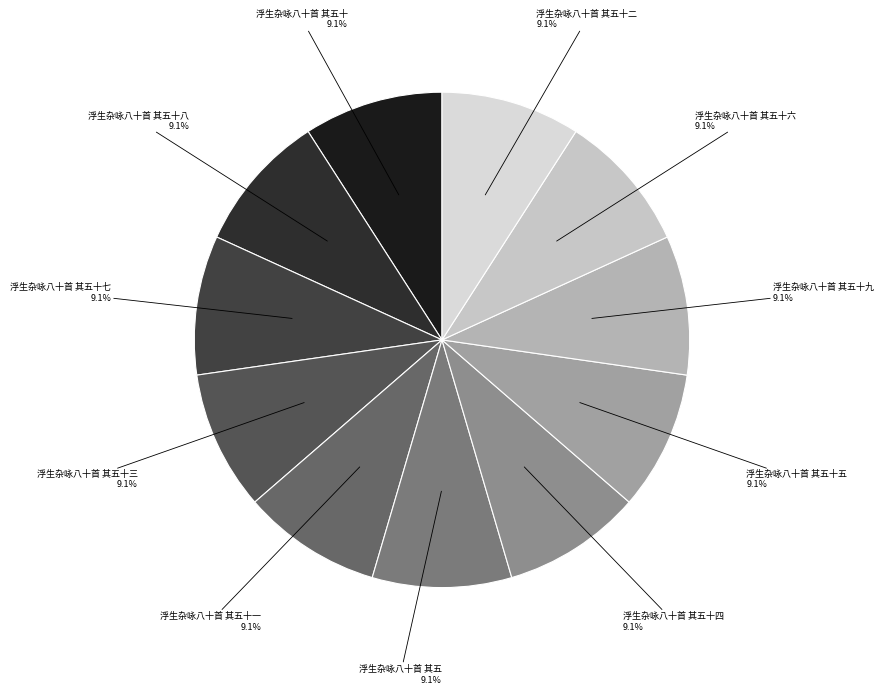

Is 浮生杂咏八十首 其五十五 the majority of the pie?

No